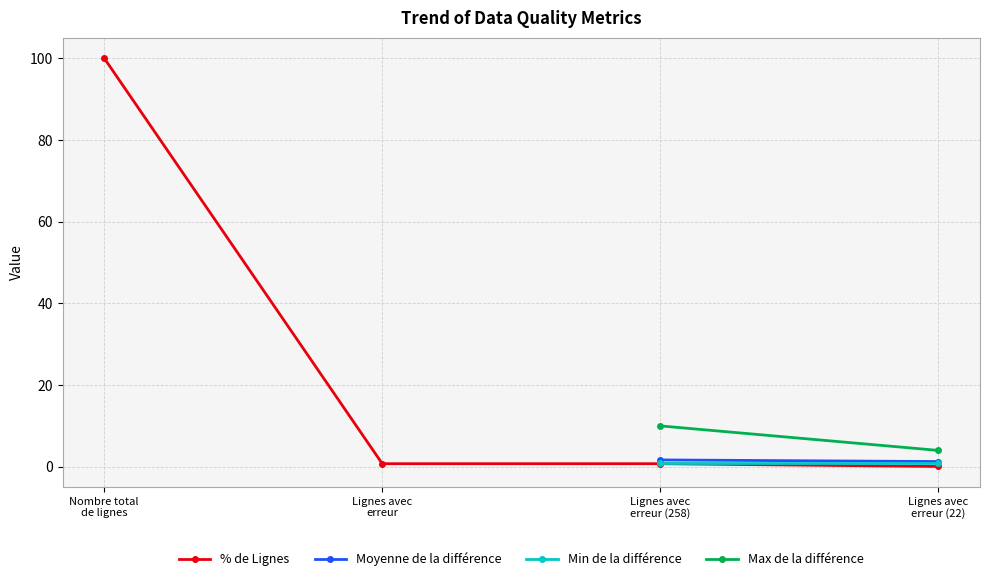

What are all the series names shown in the legend?

% de Lignes, Moyenne de la différence, Min de la différence, Max de la différence